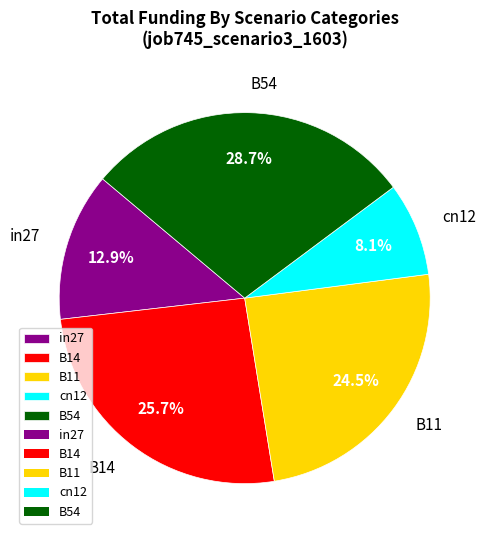

How many segments does this pie chart have?

5